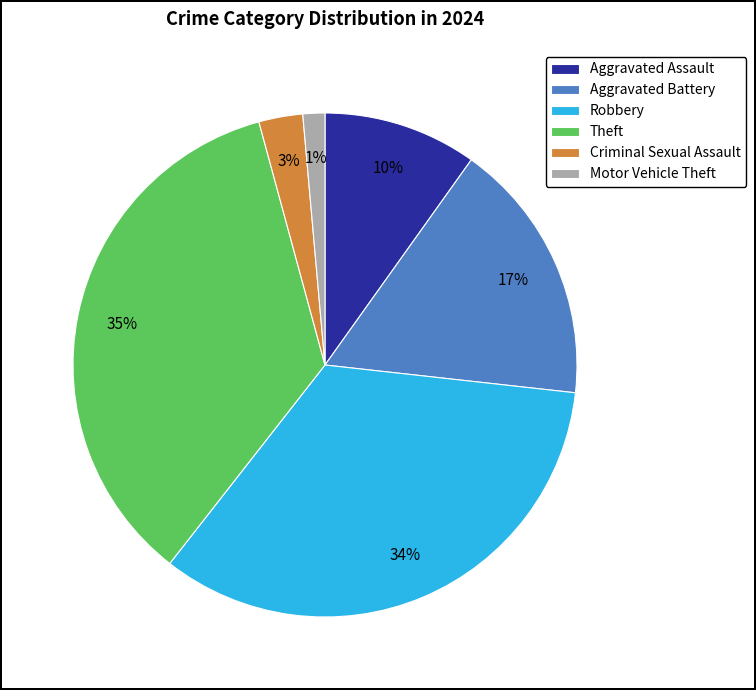

Does Theft represent more than half of the total?

No